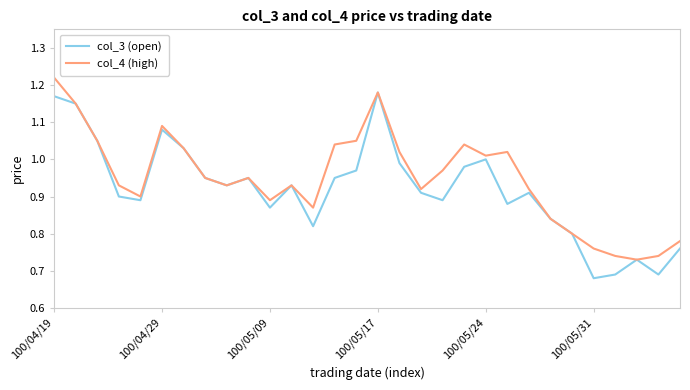

At how many categories does at least one series exceed 0?

30